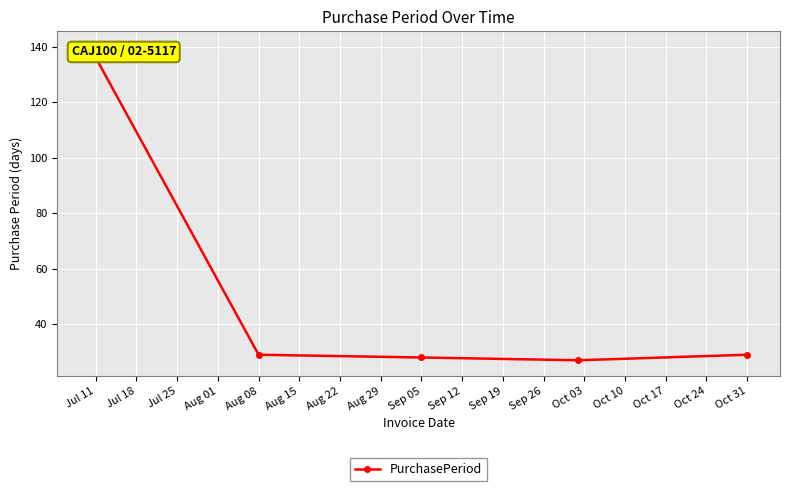

How many lines are shown in the chart?

1